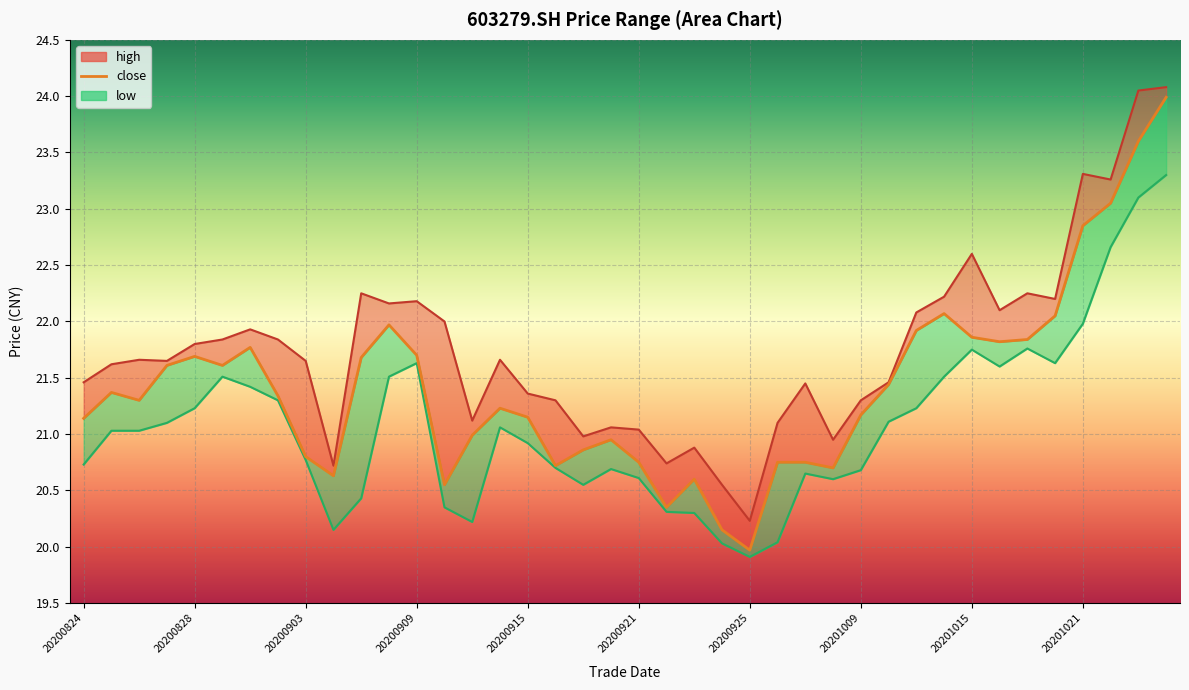

How many data points in high are above 21?

33